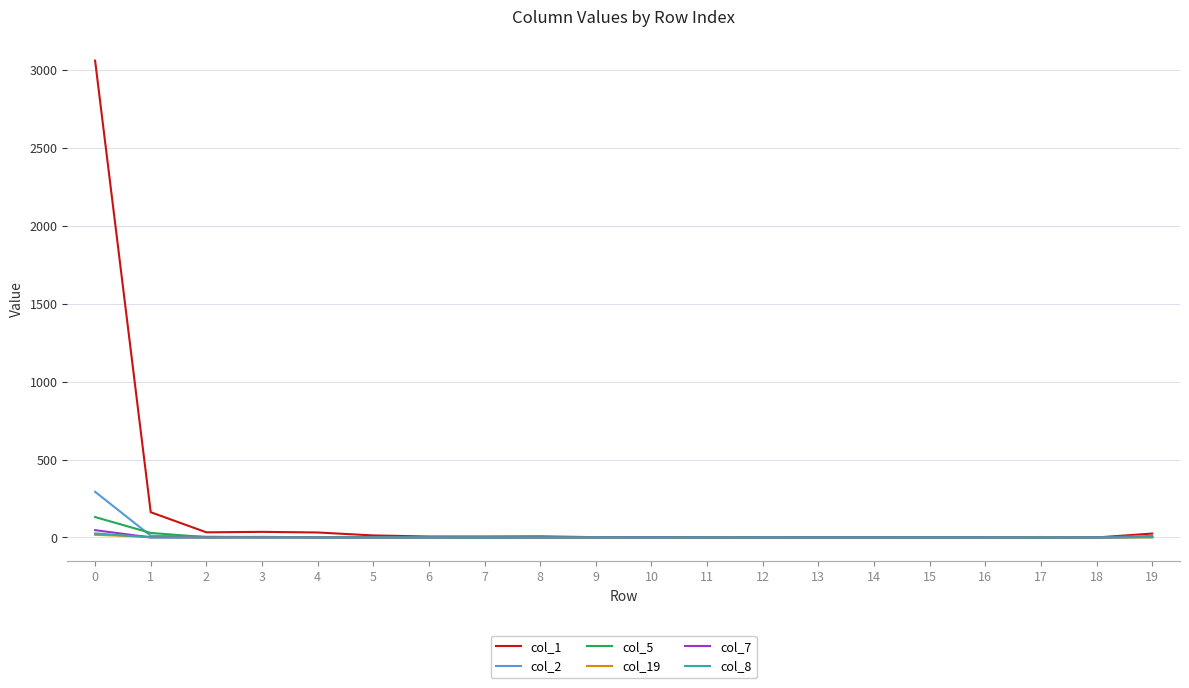

What is the maximum value shown in the chart?

3059